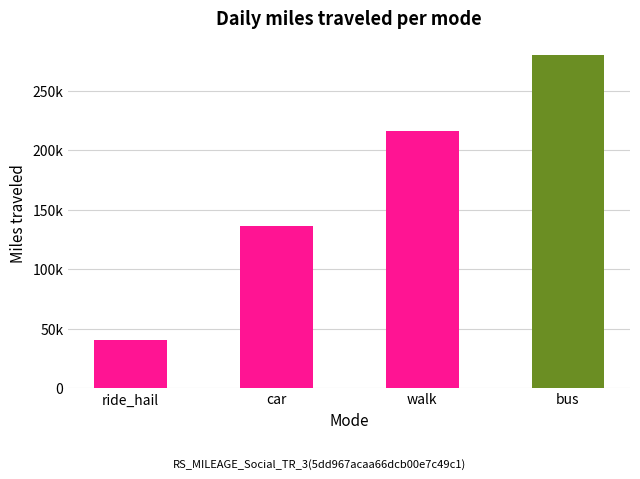

Does the chart contain any negative values?

No